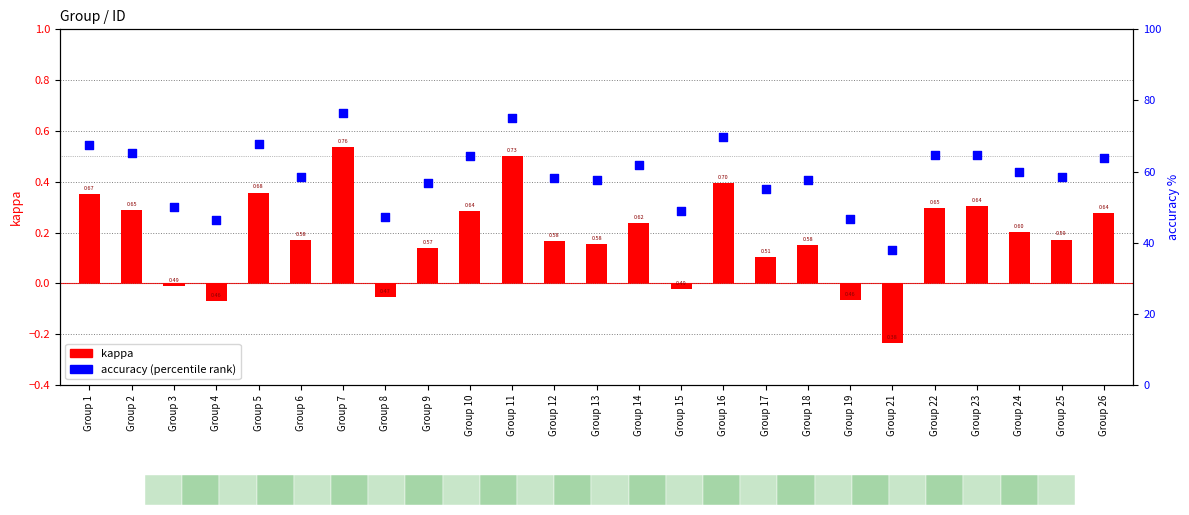

Which series has the largest Y range (max minus min)?

accuracy (percentile rank)